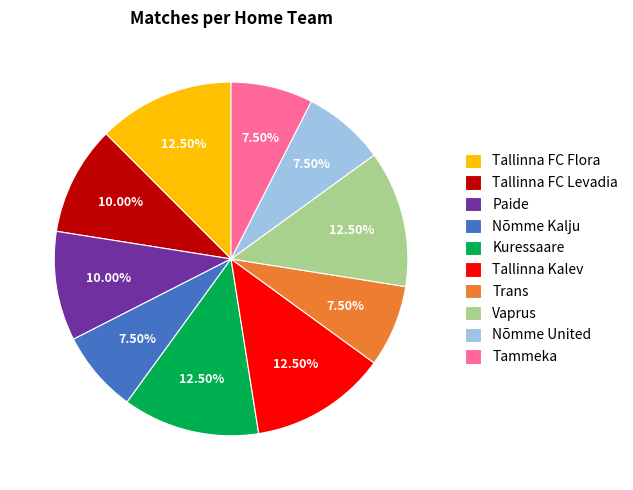

Is the sum of Nõmme Kalju and Tammeka greater than half?

No